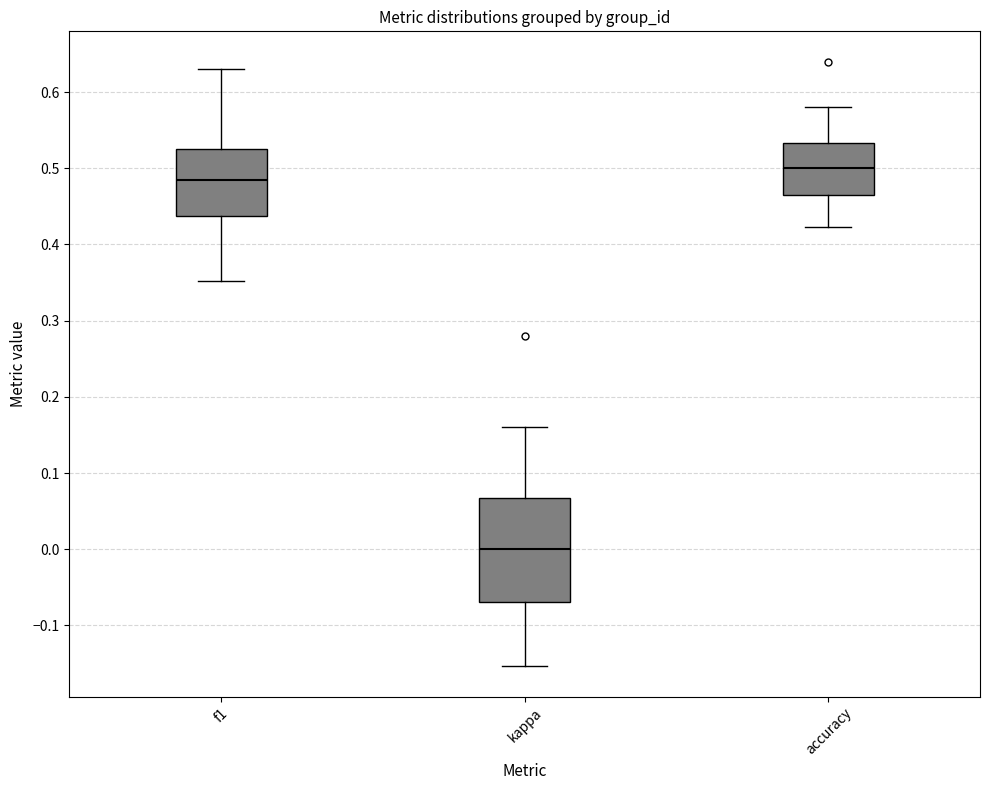

Reading left to right, read every box against the y-axis: the position of its median line, the range the box covers, and the ends of its whiskers. The values are not printed on the chart, so give them approximately, as read against the axis.

f1: median 0.48, box 0.44 to 0.52, whiskers 0.35 to 0.63
kappa: median 0.00, box -0.07 to 0.07, whiskers -0.15 to 0.16
accuracy: median 0.50, box 0.47 to 0.53, whiskers 0.42 to 0.58